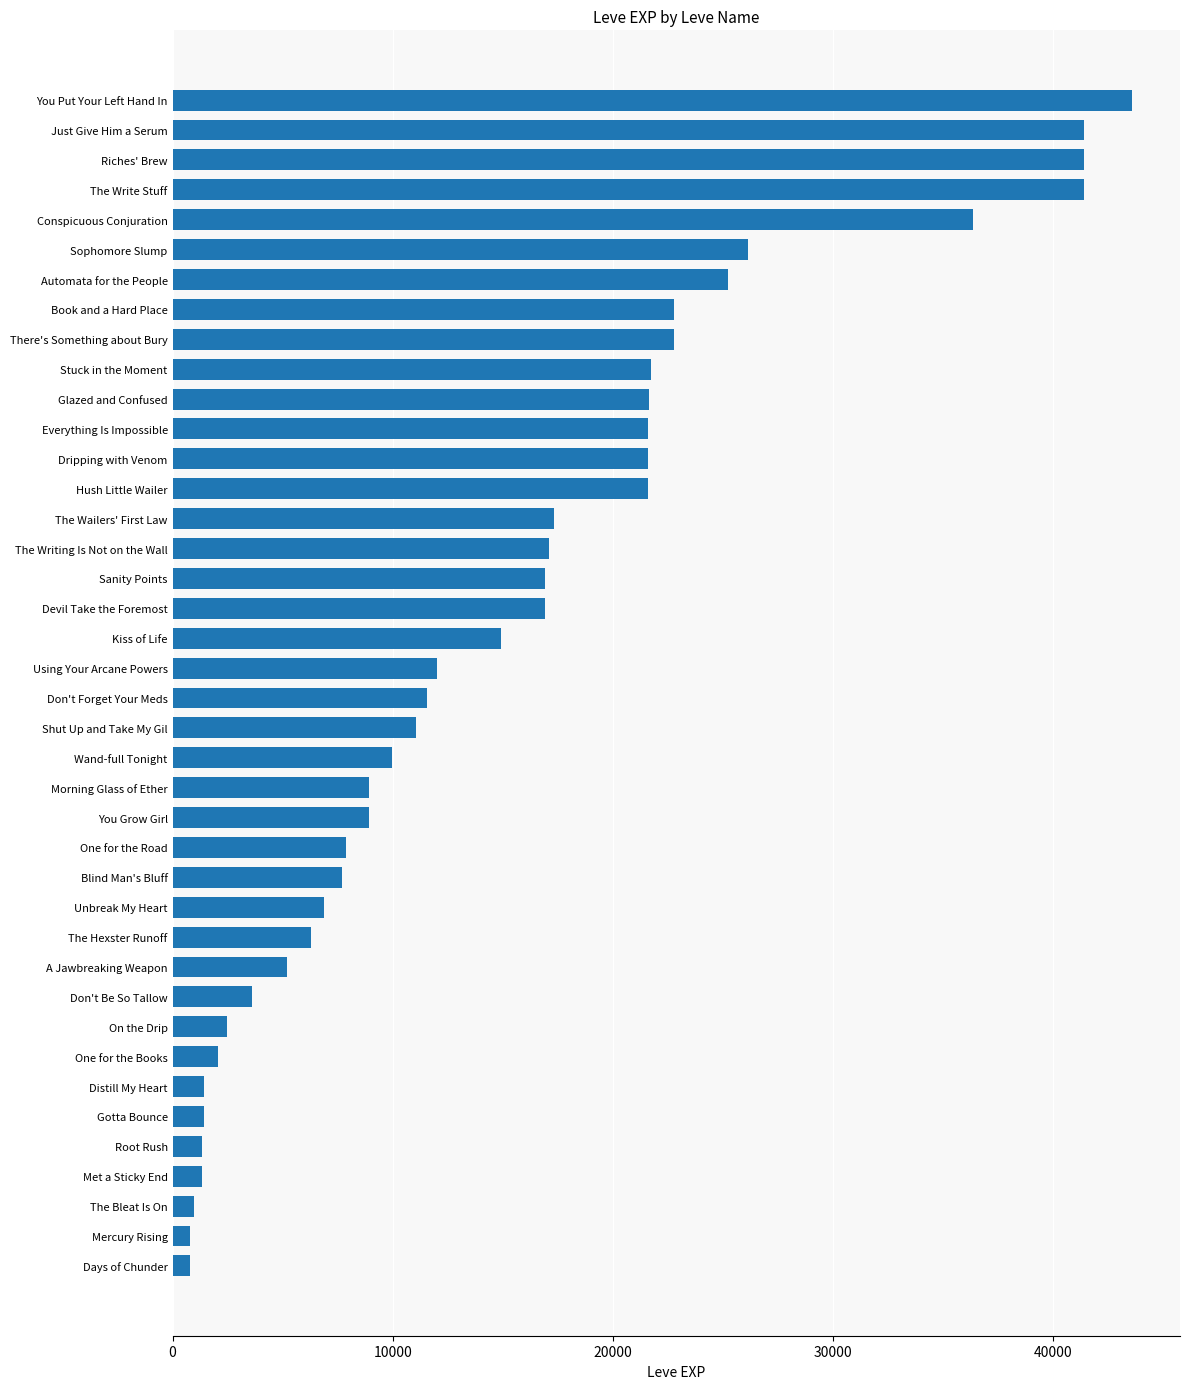

What is the label of the 14th bar from the top?

Hush Little Wailer